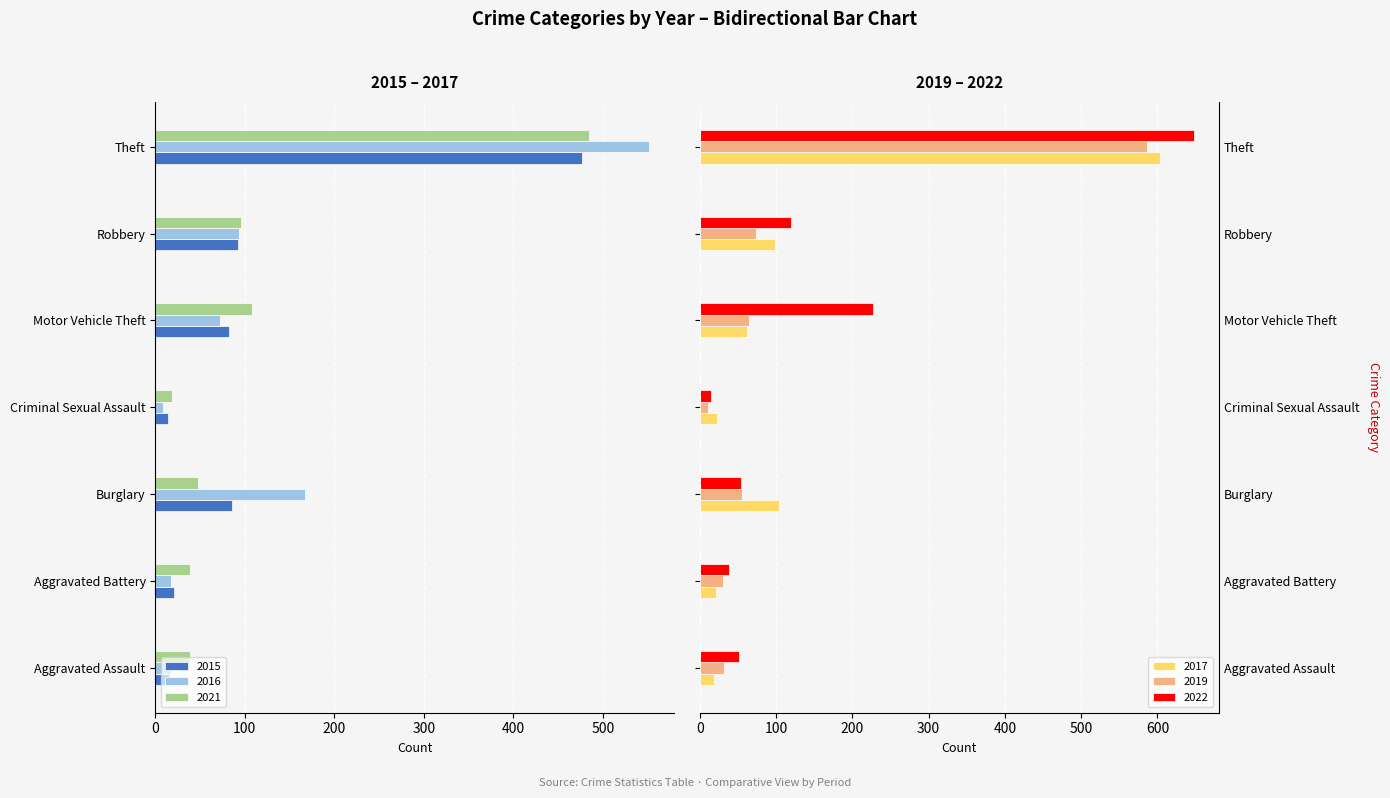

Which has a higher value, Robbery or Criminal Sexual Assault?

Criminal Sexual Assault